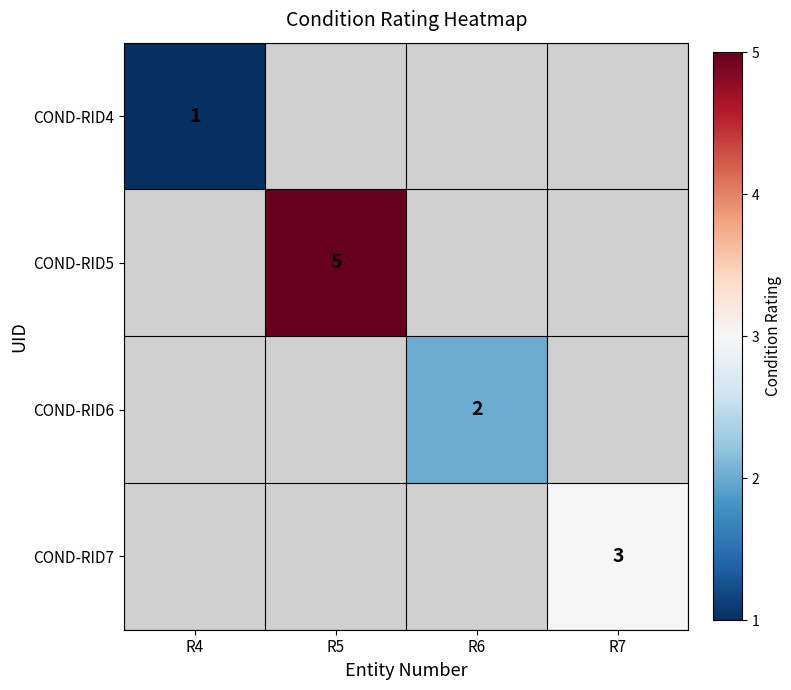

At which label is COND-RID4 closest to 1?

R4